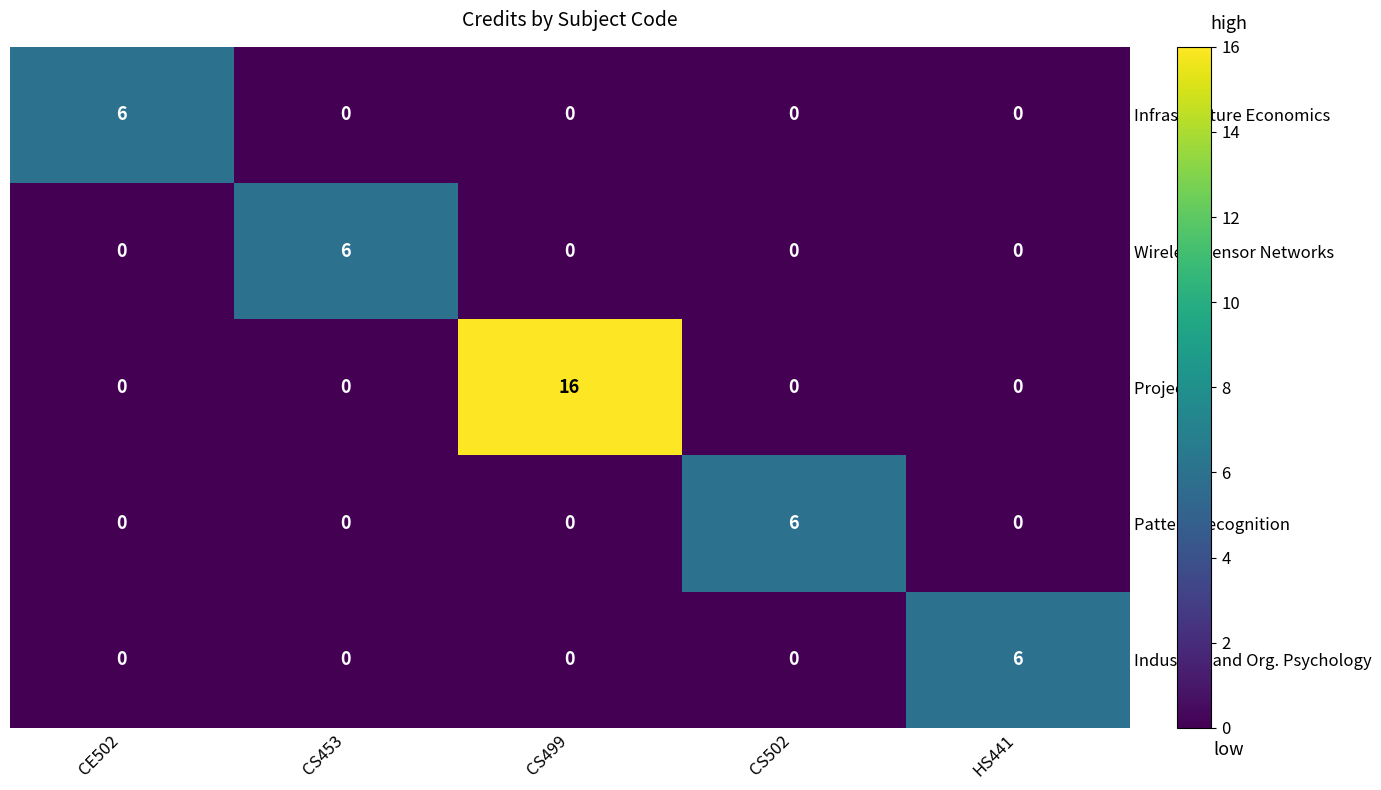

True or false: Pattern Recognition has a value of -2 at HS441.

False